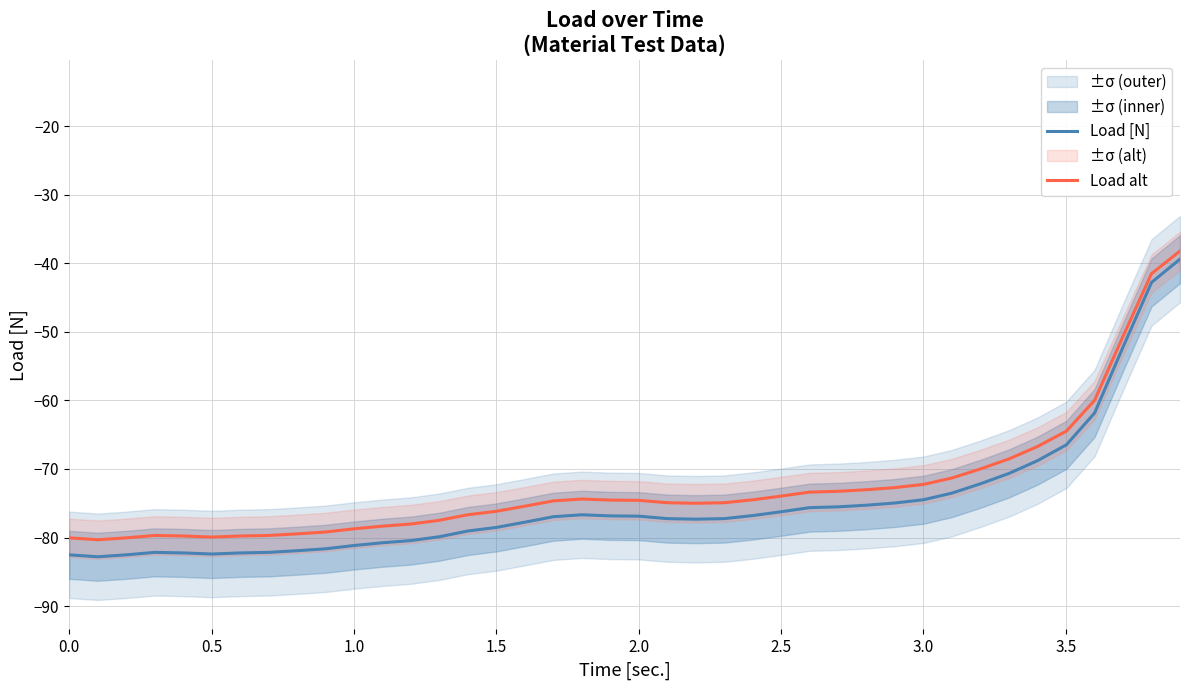

True or false: Load alt and Load [N] cross at least once.

False